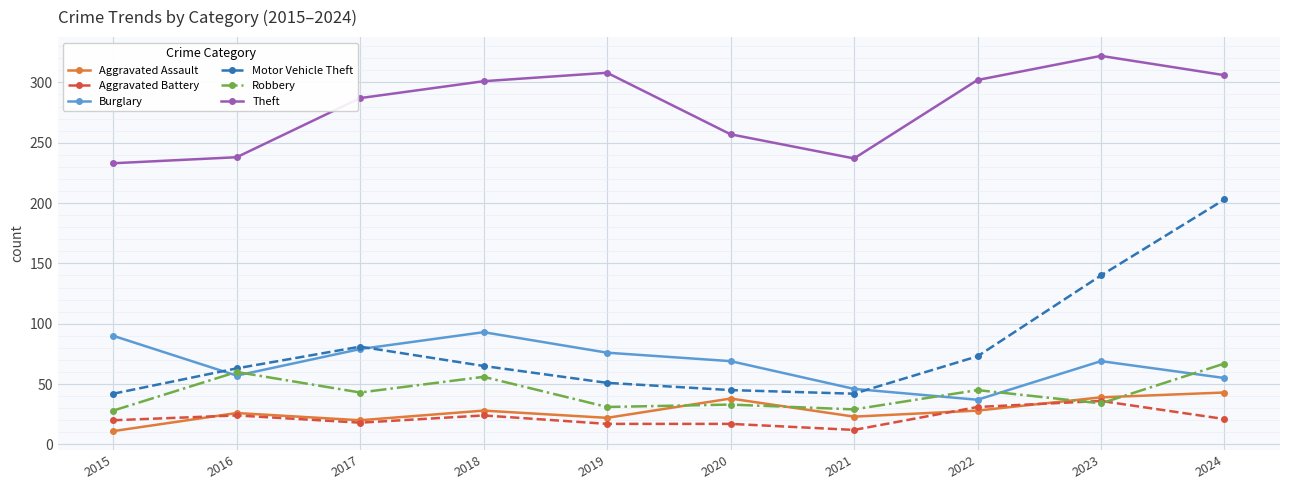

How many series are shown in this chart?

6